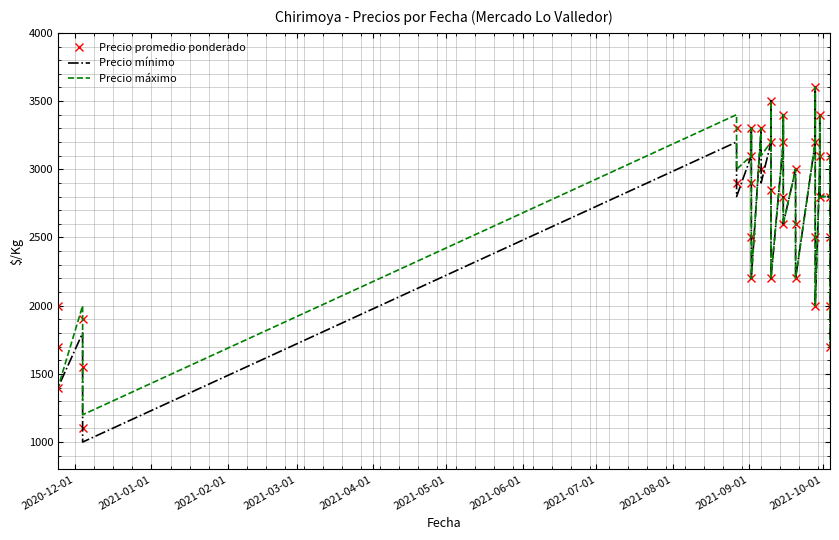

Is the value of Precio promedio ponderado at 16 greater than the value of Precio máximo at 2021-02-01?

Yes